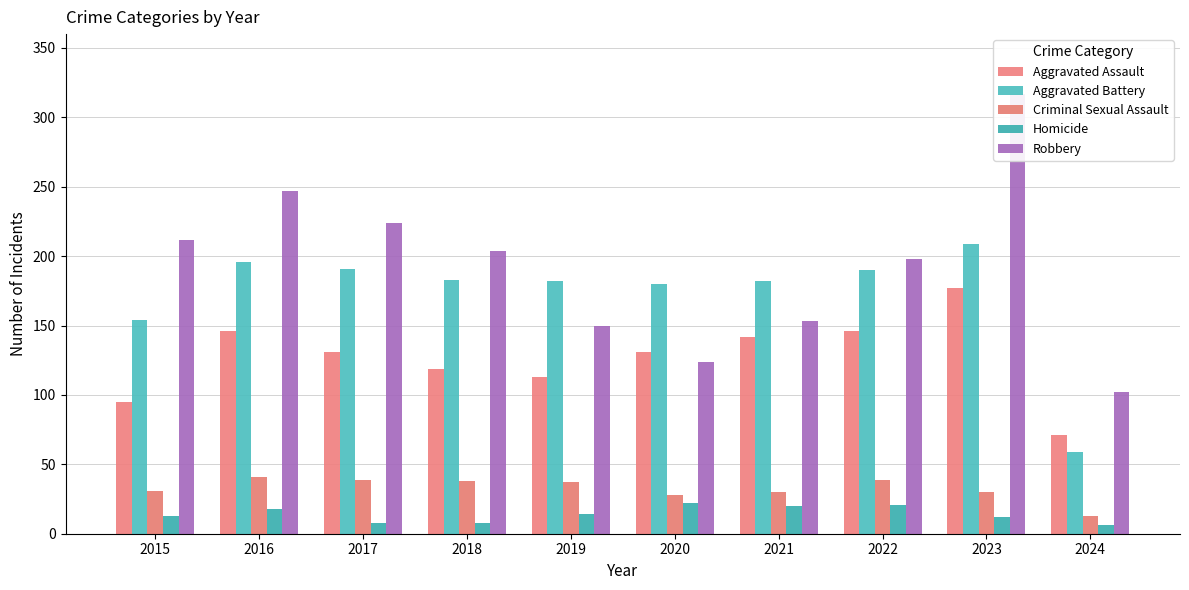

What is the total value across all series at 2023?

745